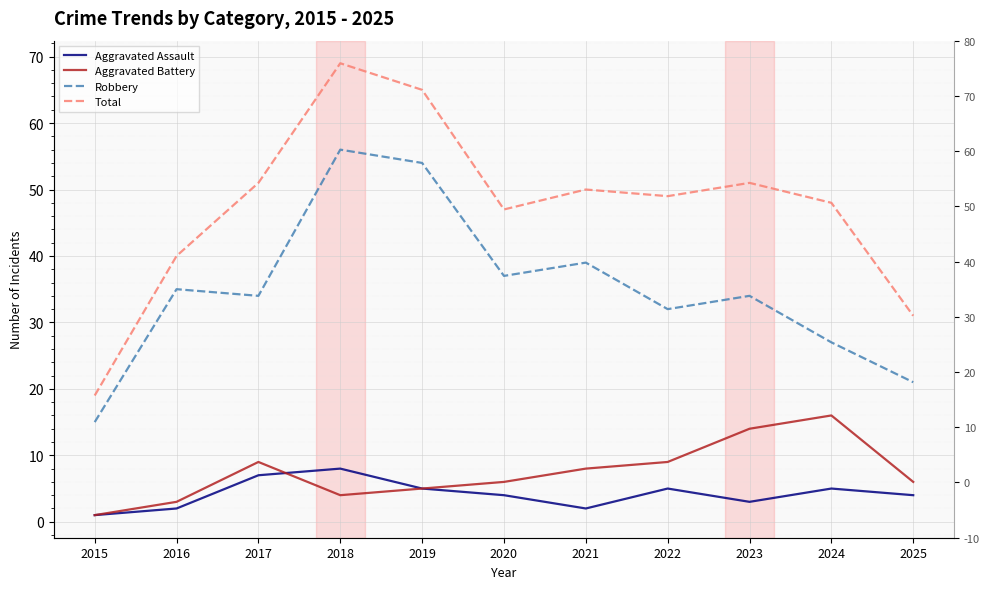

Which series has the widest spread of values?

Total